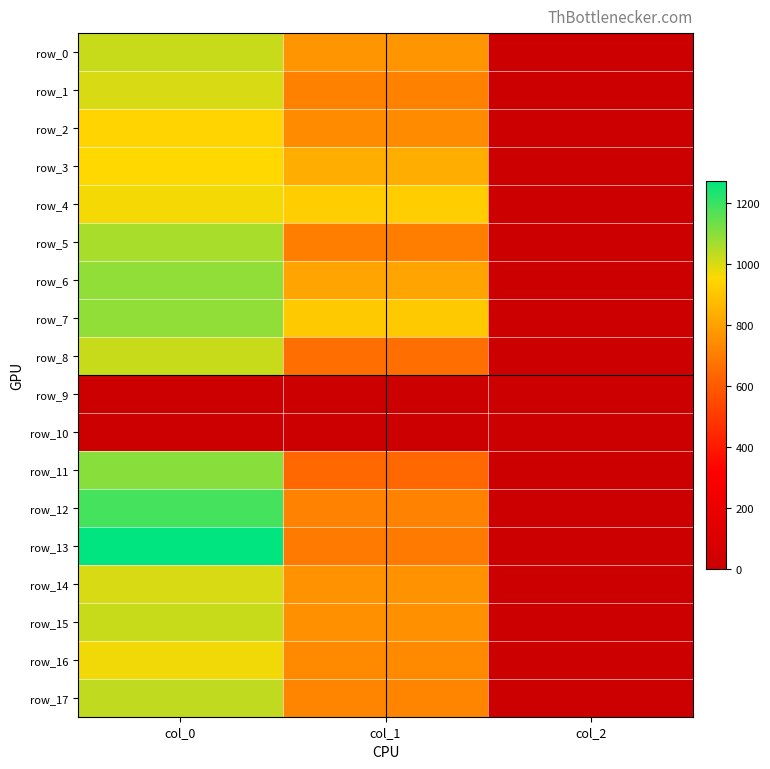

At how many categories does at least one series exceed 393?

2